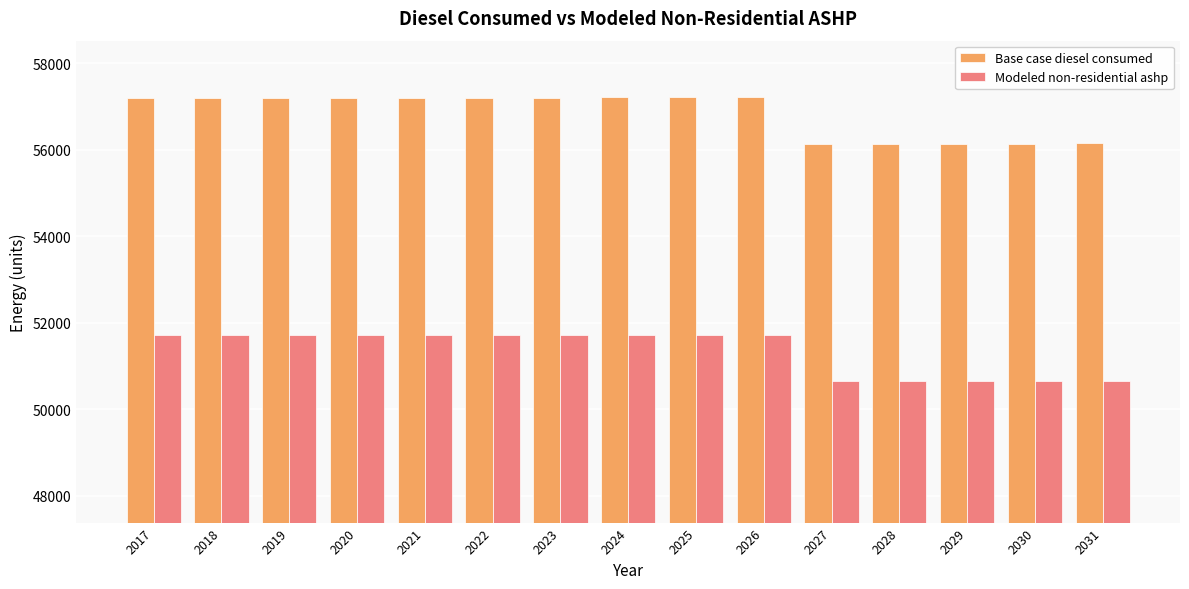

What is the highest value of the Modeled non-residential ashp series?

51727.8